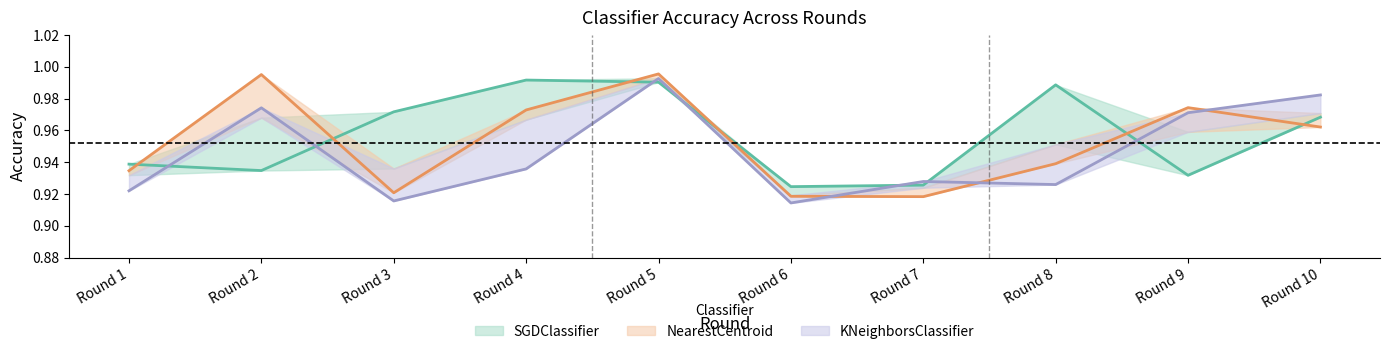

Which has a higher value, Round 9 or Round 7?

Round 9